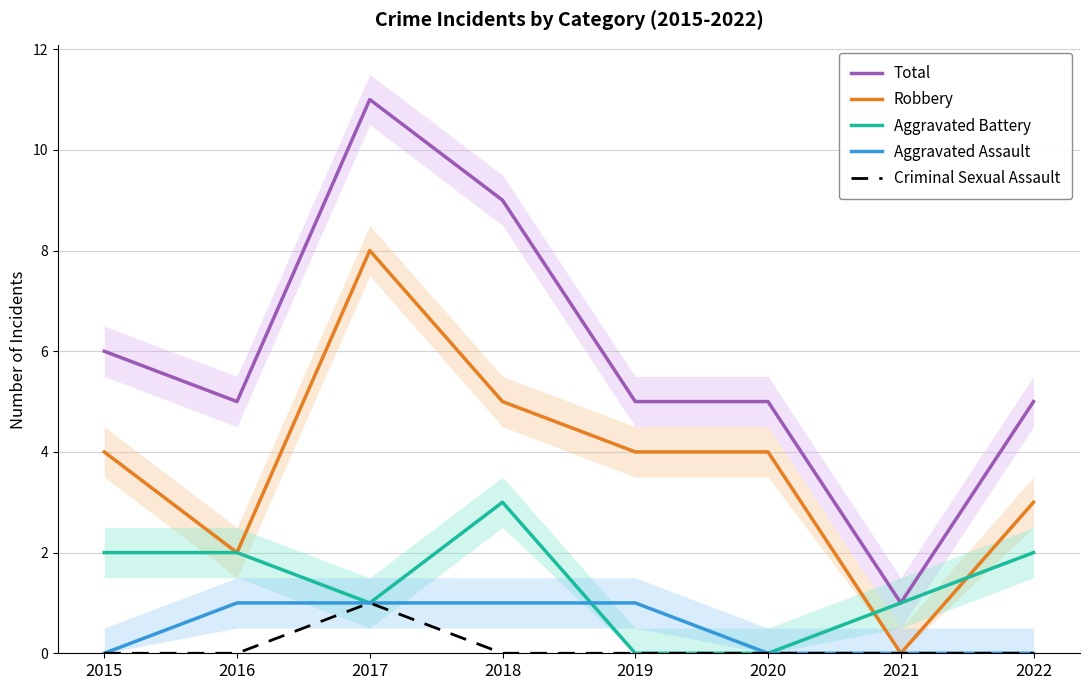

True or false: Aggravated Battery and Total intersect in this chart.

False